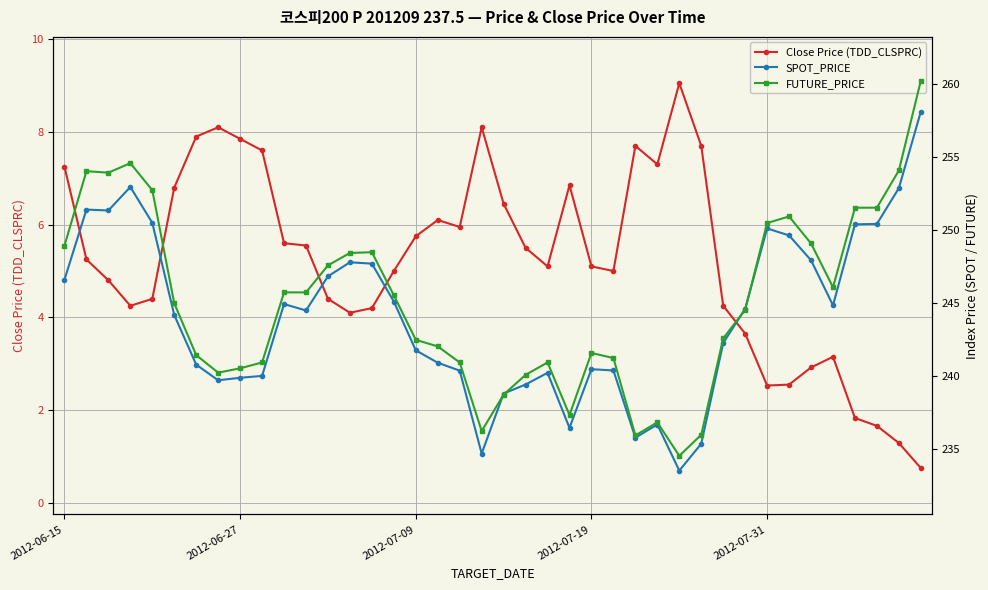

Which has a higher value, 14 or 26?

26